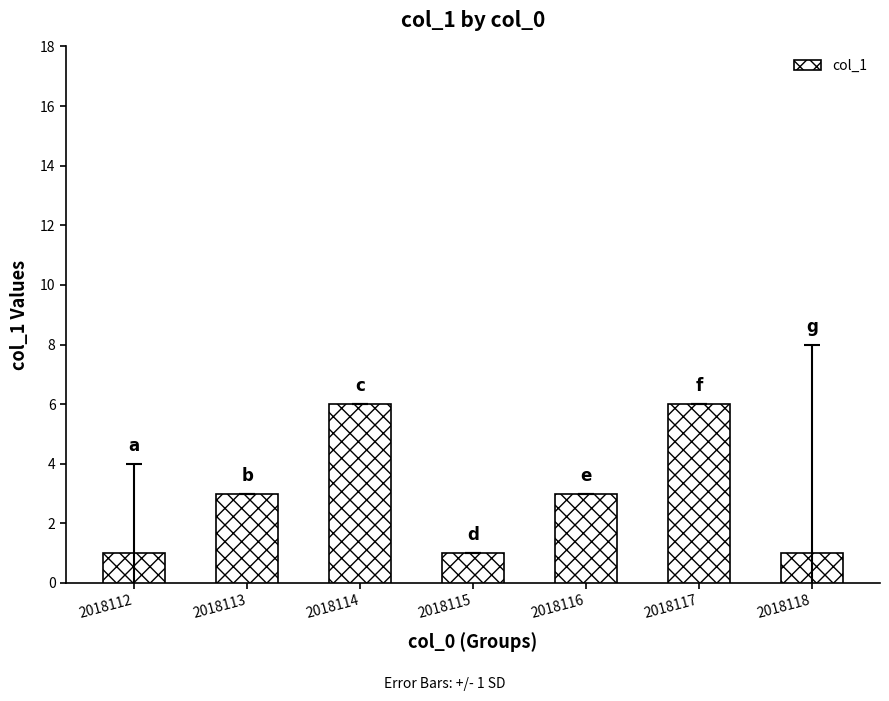

The value at 2018116 is 4. True or false?

False